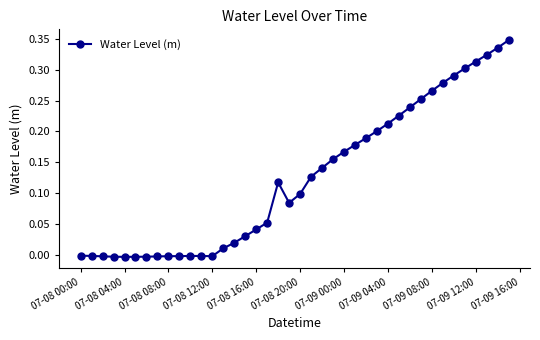

How many lines are shown in the chart?

1